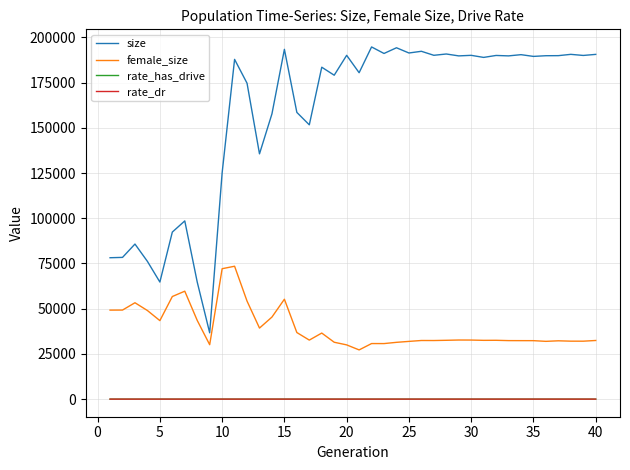

What is the highest value of the size series?

194717.0